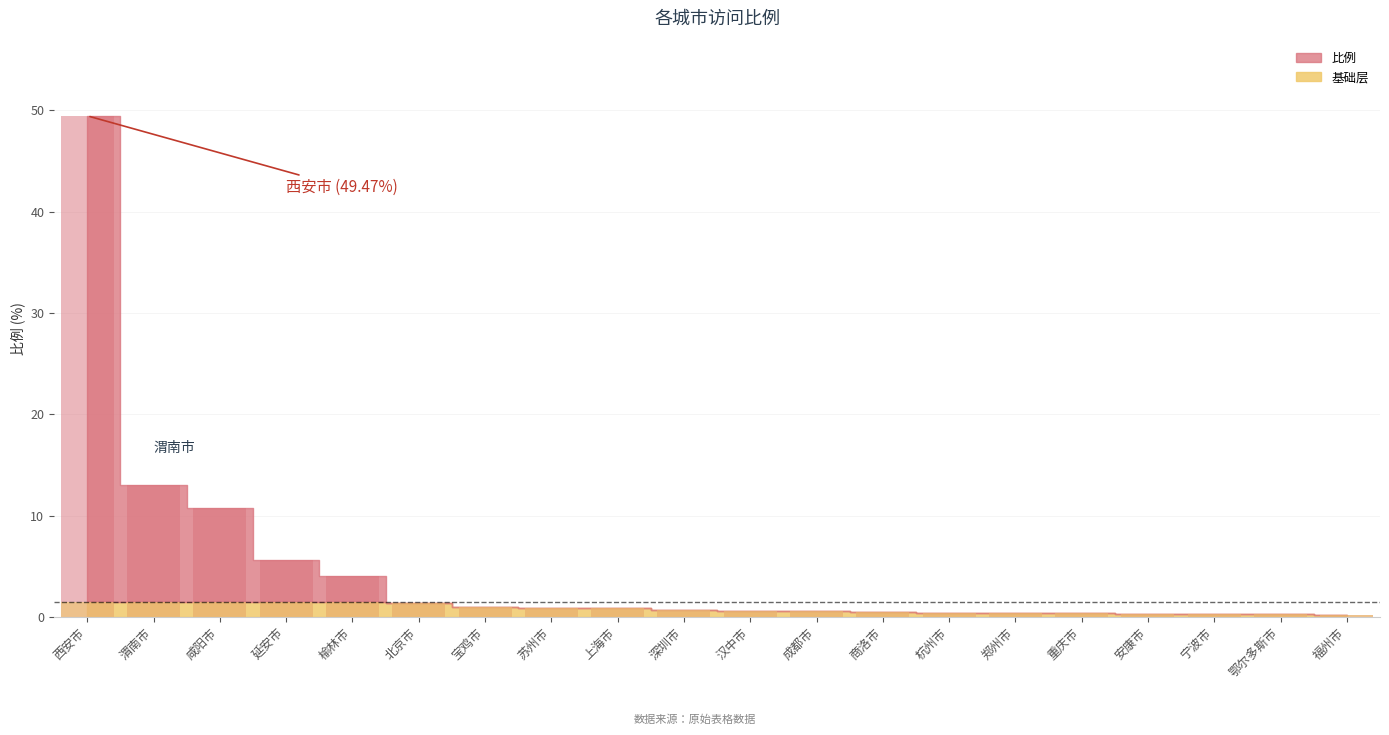

Rank the categories by value from lowest to highest.

福州市, 安康市, 宁波市, 鄂尔多斯市, 重庆市, 郑州市, 杭州市, 商洛市, 汉中市, 成都市, 深圳市, 上海市, 苏州市, 宝鸡市, 北京市, 榆林市, 延安市, 咸阳市, 渭南市, 西安市